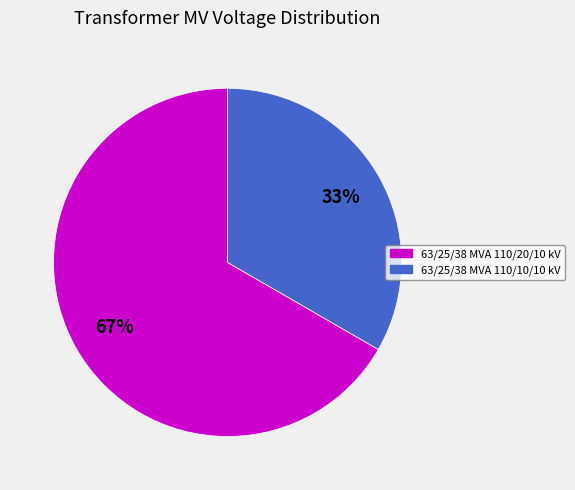

To the nearest percent, what is the average slice percentage?

50%